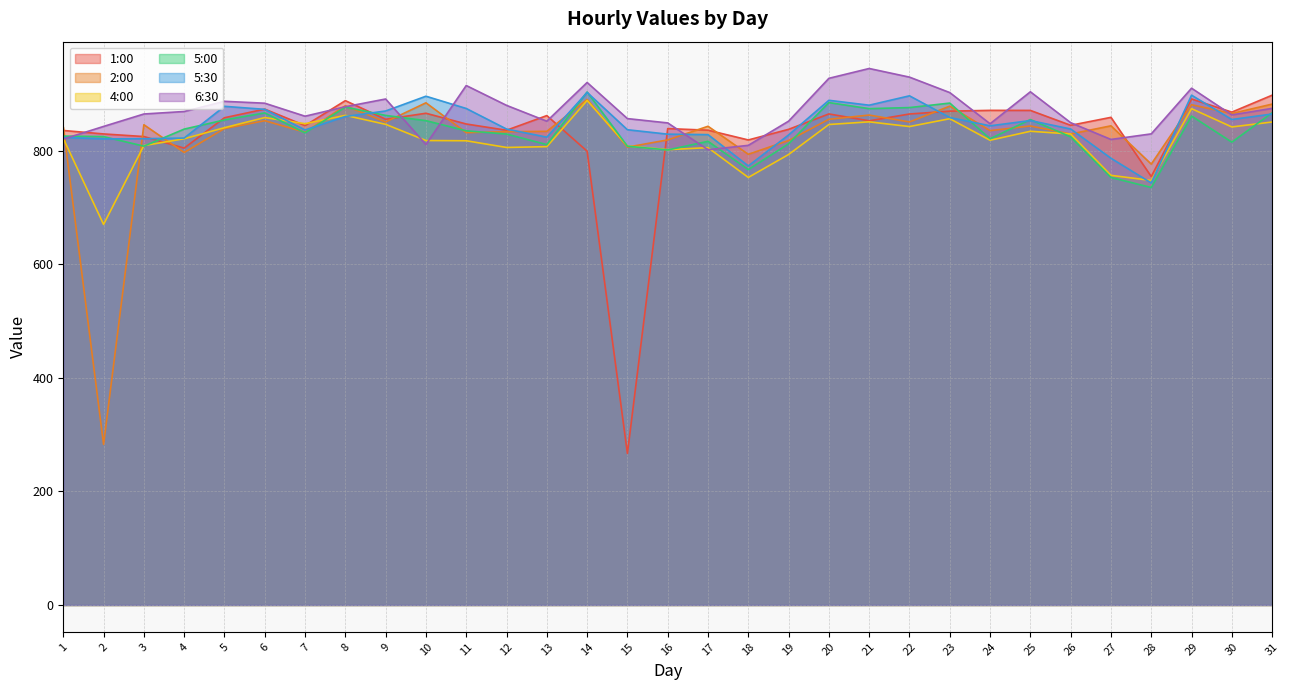

True or false: 5:30 and 6:30 cross at least once.

True